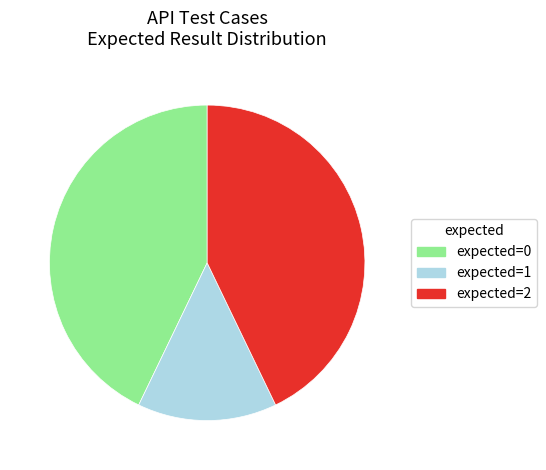

Does any single category account for the majority?

No